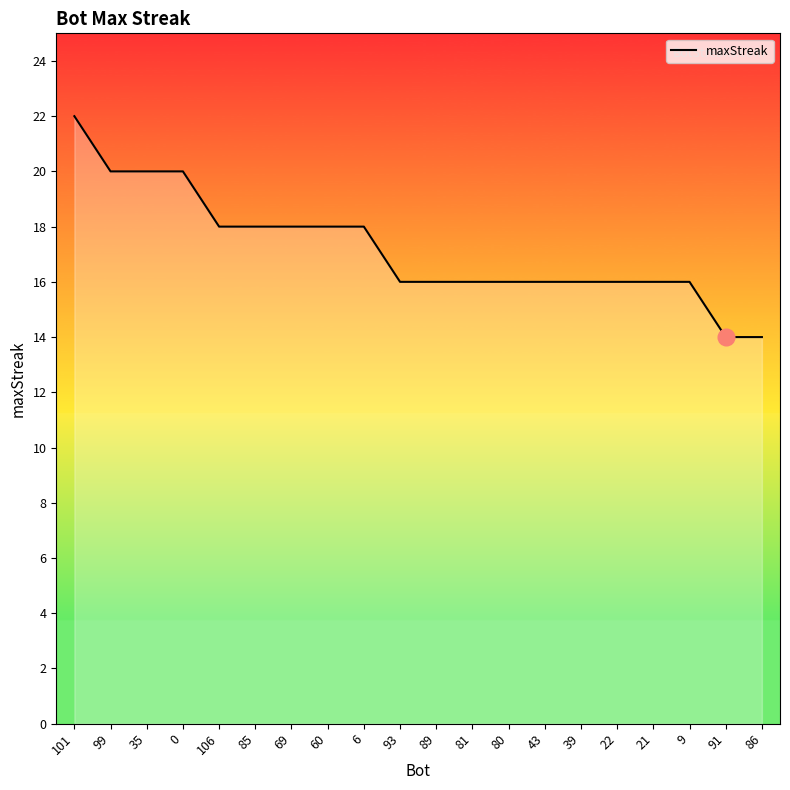

What is the approximate value at 60?

18